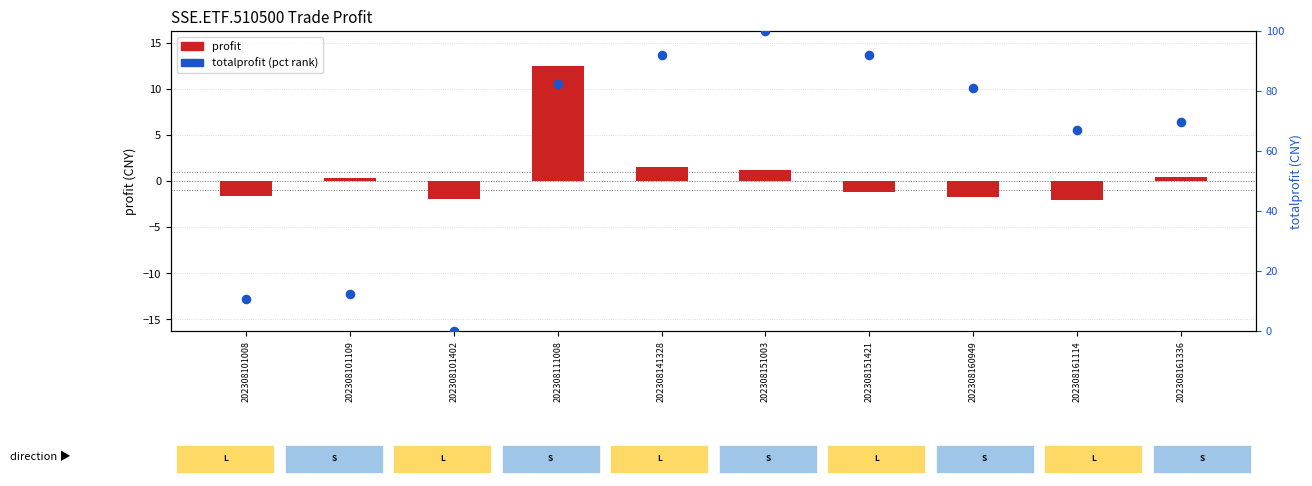

Is the value of totalprofit (pct rank) at 202308151421 greater than the value of profit (scaled) at 202308161114?

Yes